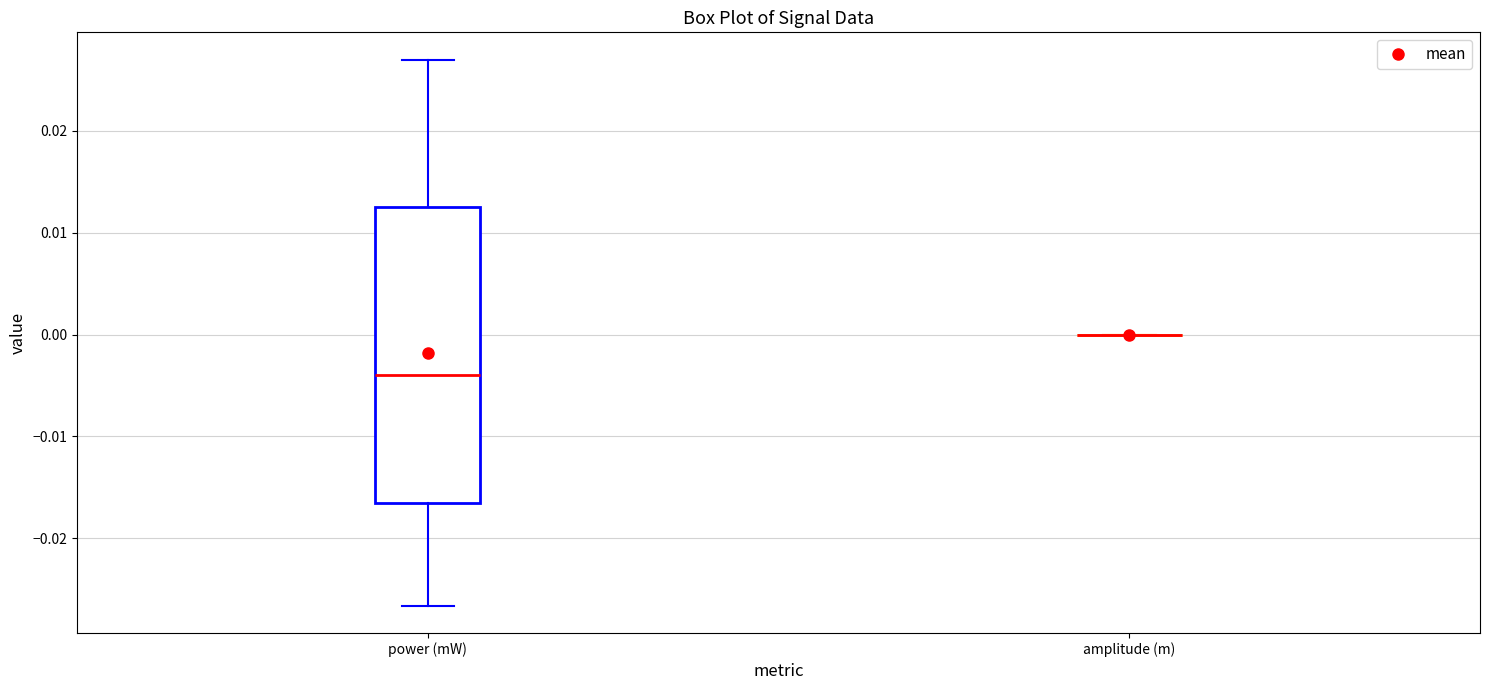

Reading left to right, transcribe this box plot: for each box, give where its median line is, the range the box spans, and where its two whiskers end, as read against the y-axis. The values are not printed on the chart, so give them approximately, as read against the axis.

power (mW): median -0.004, box -0.017 to 0.013, whiskers -0.027 to 0.027
amplitude (m): box collapsed to a line at 0.000, whiskers 0.000 to 0.000